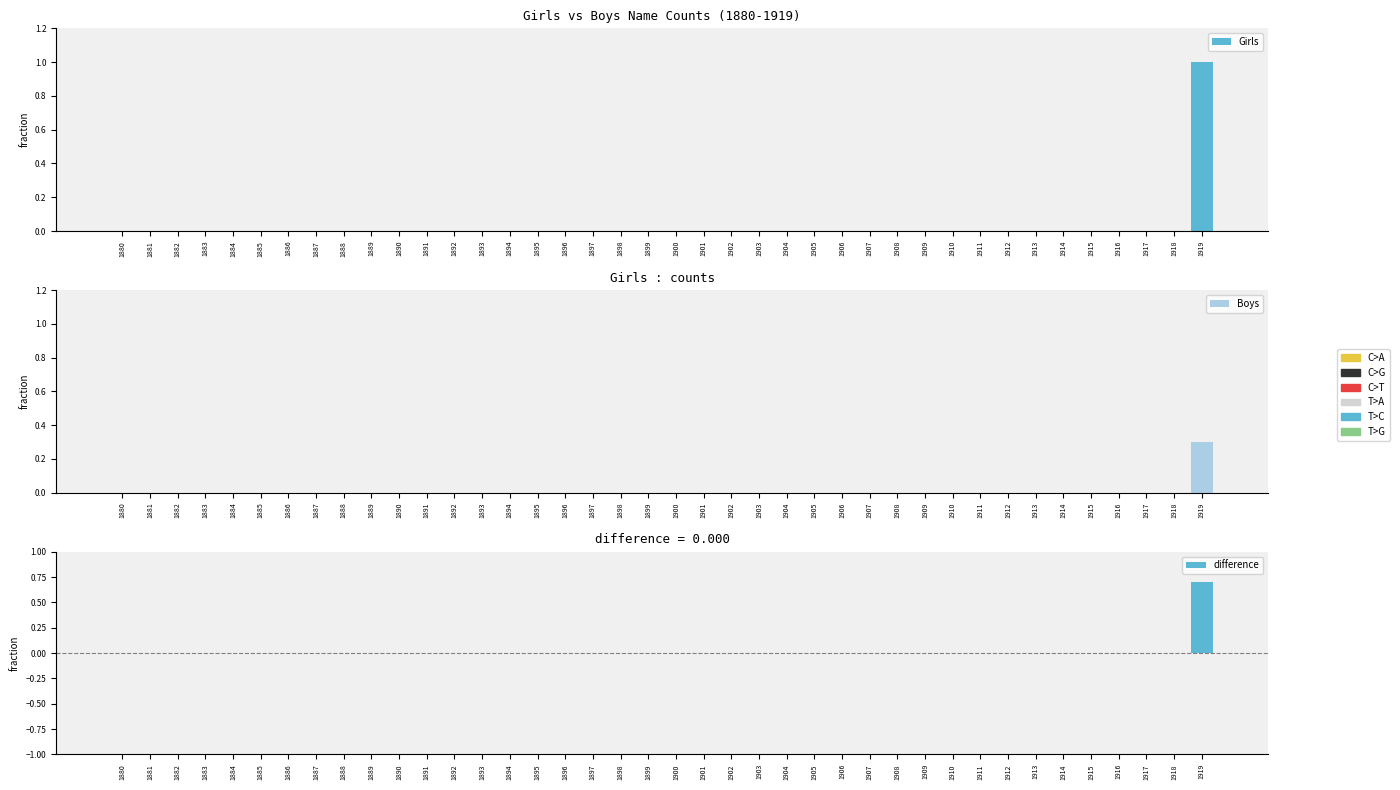

Reading right to left, transcribe all the data shown in this chart.

Girls: 1.0	0.0	0.0	0.0	0.0	0.0	0.0	0.0	0.0	0.0	0.0	0.0	0.0	0.0	0.0	0.0	0.0	0.0	0.0	0.0	0.0	0.0	0.0	0.0	0.0	0.0	0.0	0.0	0.0	0.0	0.0	0.0	0.0	0.0	0.0	0.0	0.0	0.0	0.0	0.0
Boys: 0.3	0.0	0.0	0.0	0.0	0.0	0.0	0.0	0.0	0.0	0.0	0.0	0.0	0.0	0.0	0.0	0.0	0.0	0.0	0.0	0.0	0.0	0.0	0.0	0.0	0.0	0.0	0.0	0.0	0.0	0.0	0.0	0.0	0.0	0.0	0.0	0.0	0.0	0.0	0.0
difference: 0.7	0.0	0.0	0.0	0.0	0.0	0.0	0.0	0.0	0.0	0.0	0.0	0.0	0.0	0.0	0.0	0.0	0.0	0.0	0.0	0.0	0.0	0.0	0.0	0.0	0.0	0.0	0.0	0.0	0.0	0.0	0.0	0.0	0.0	0.0	0.0	0.0	0.0	0.0	0.0